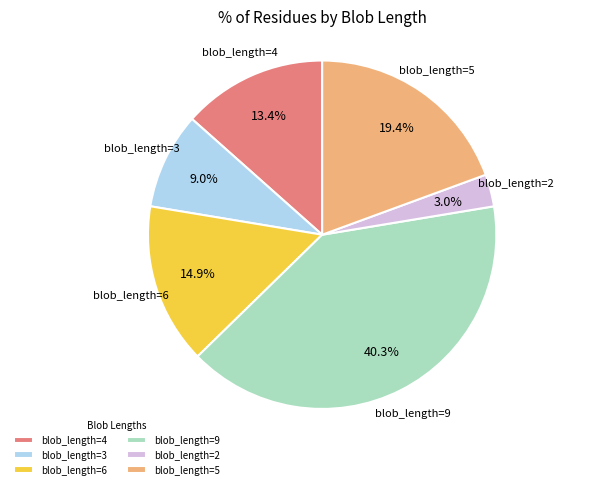

Is the sum of blob_length=6 and blob_length=2 greater than half?

No